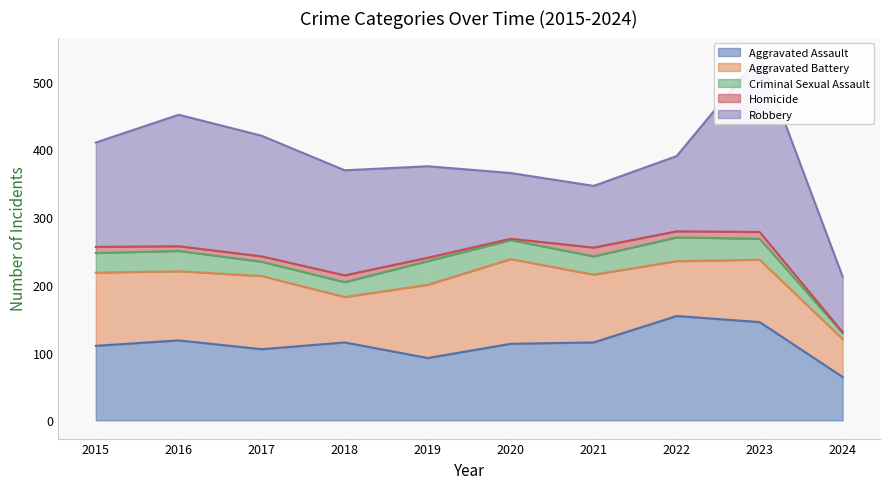

Between 2017 and 2023, which is larger?

2023